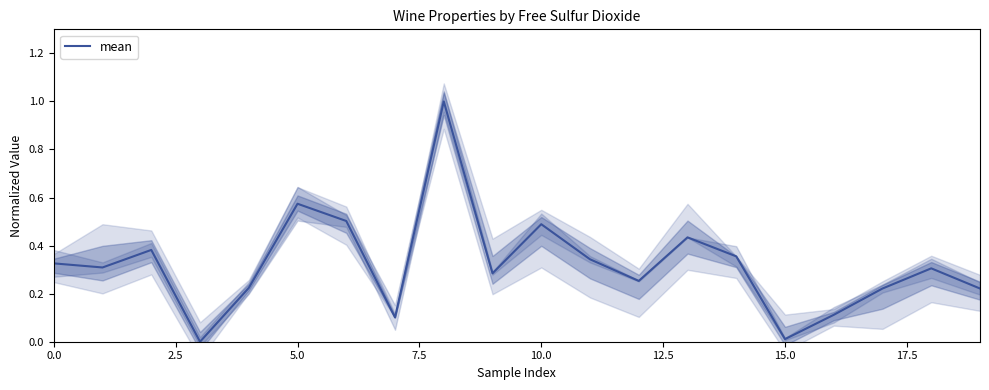

Is it true that mean equals 0.5 at 10.0?

True